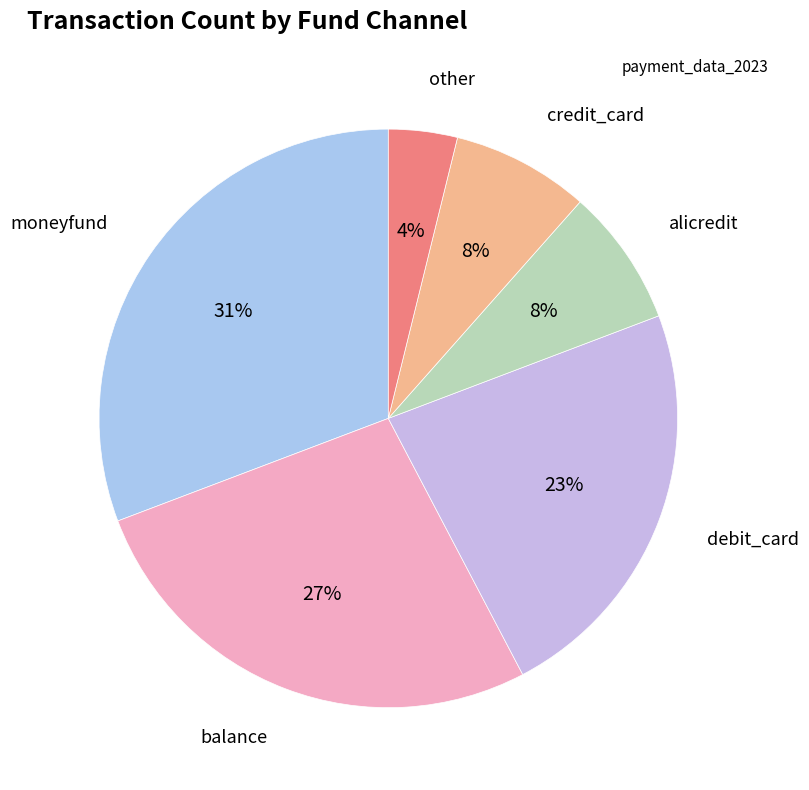

How many slices are in this pie chart?

6